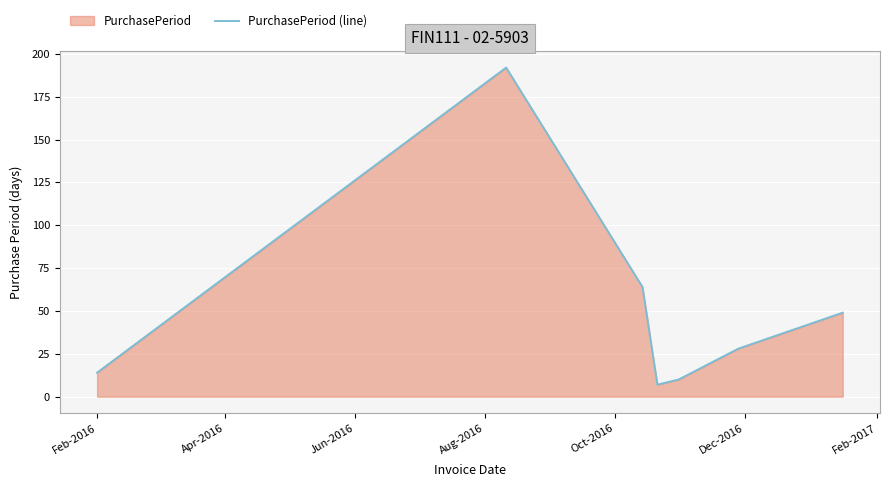

Does the chart display data point markers on the line(s)?

No